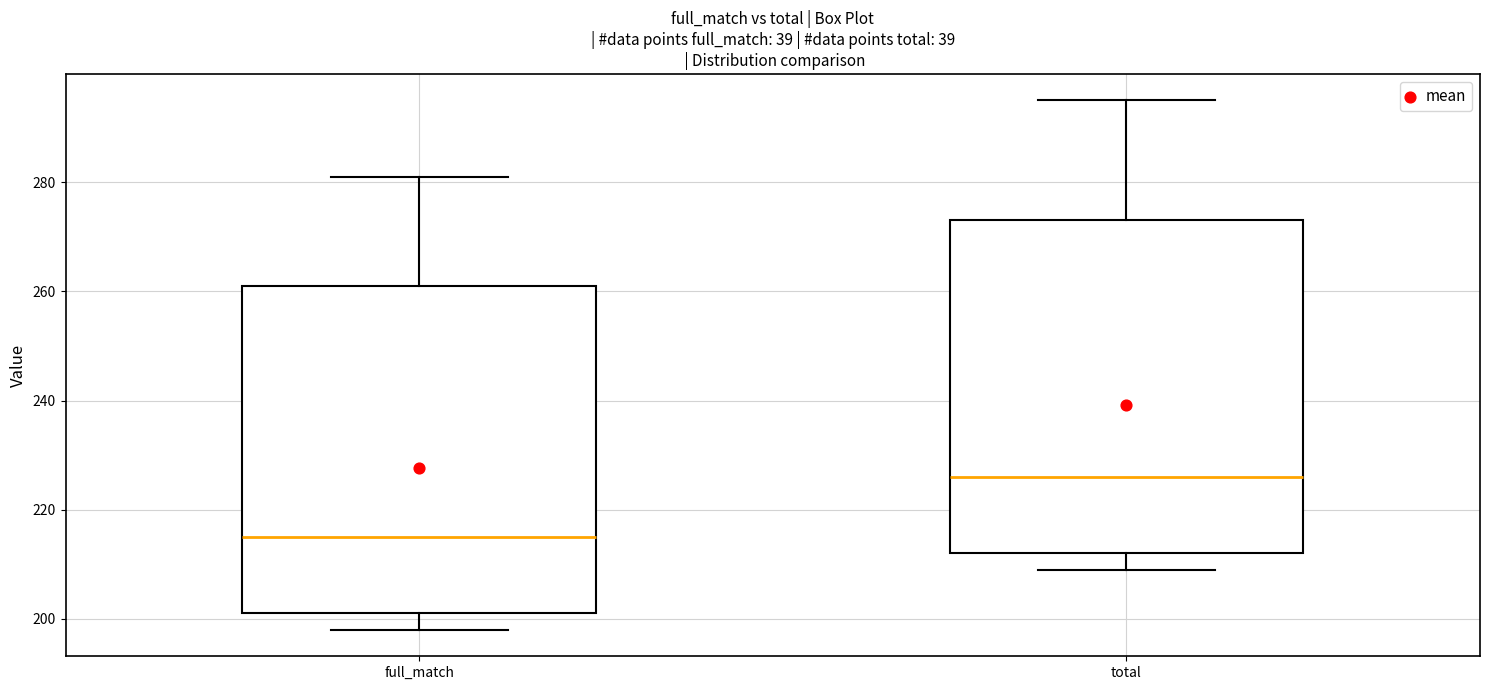

Where does the upper whisker of the box for total end on the y-axis? The values are not printed on the chart, so give them approximately, as read against the axis.

296